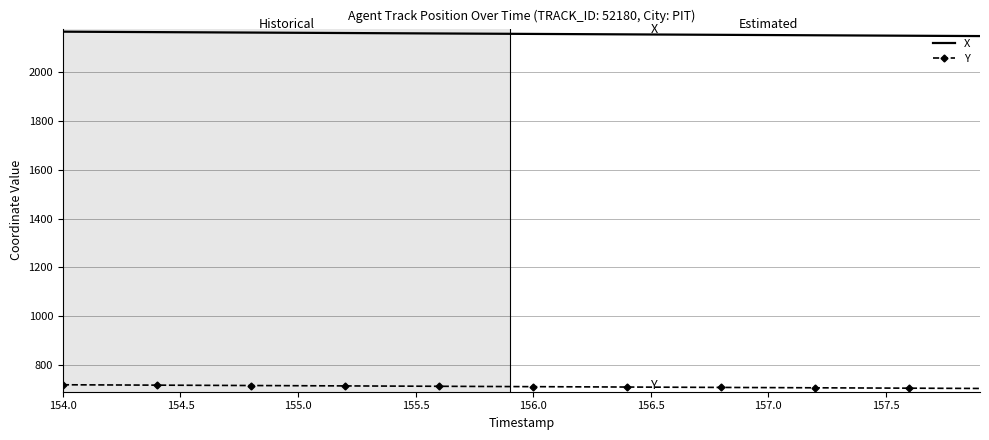

True or false: X and Y cross at least once.

False